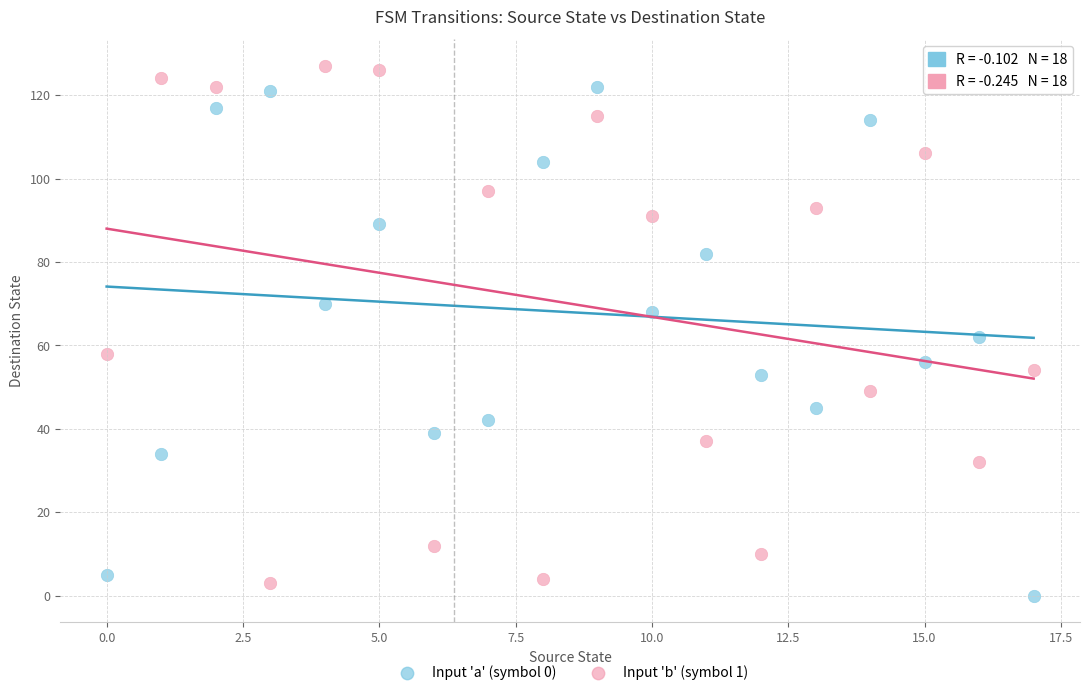

Across all data points, what is the range of Y values (max minus min)?

127